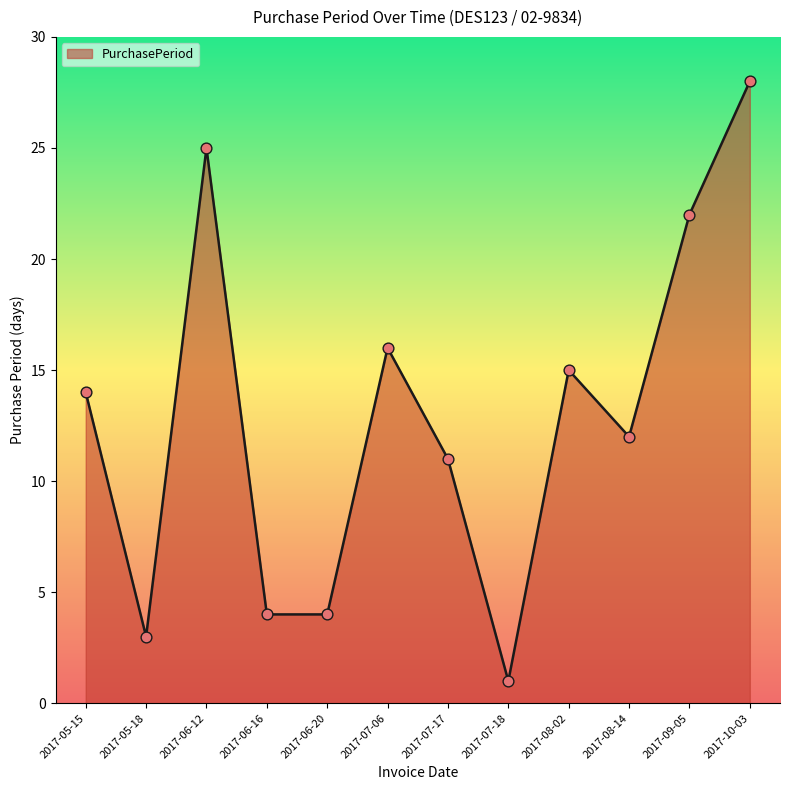

Approximately how many times larger is the value at 2017-08-14 compared to 2017-05-15?

0.9